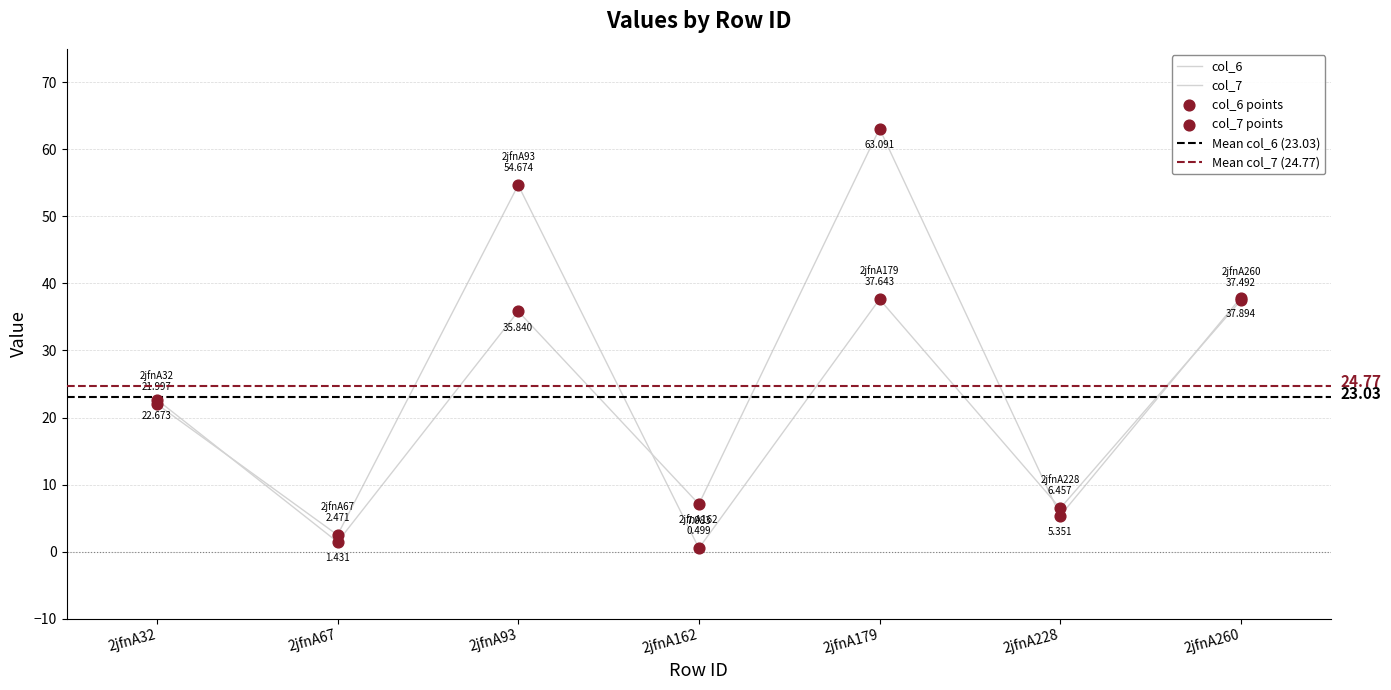

Which series contains the lowest Y value?

col_6